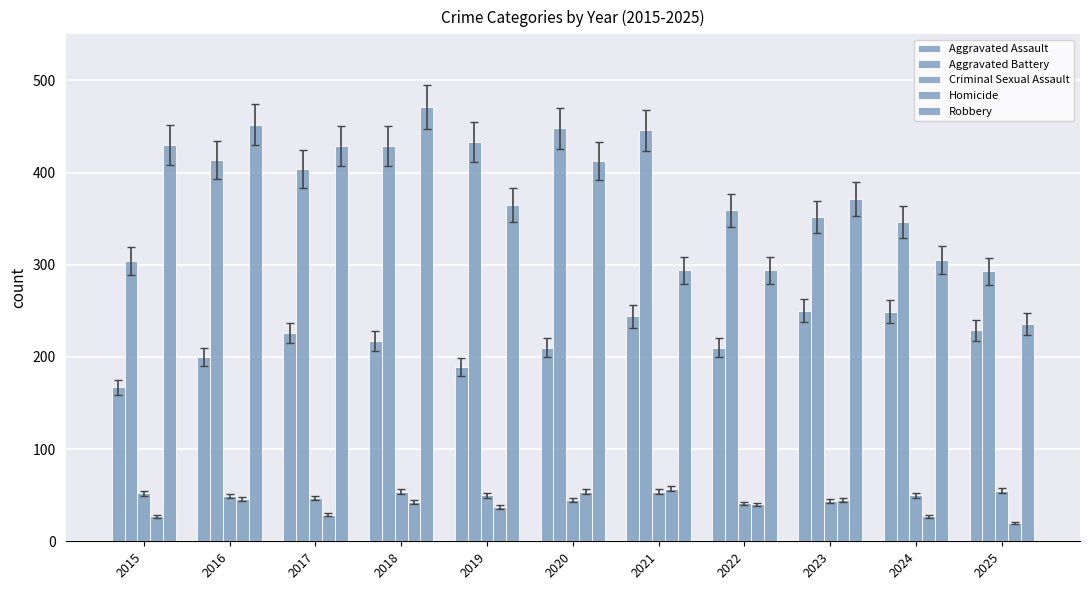

How many bars are there in each group?

5